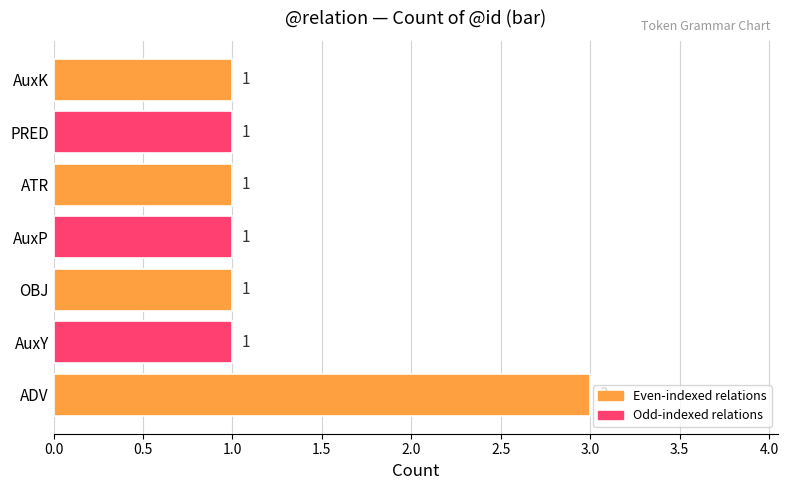

The value at AuxY is 1. True or false?

True